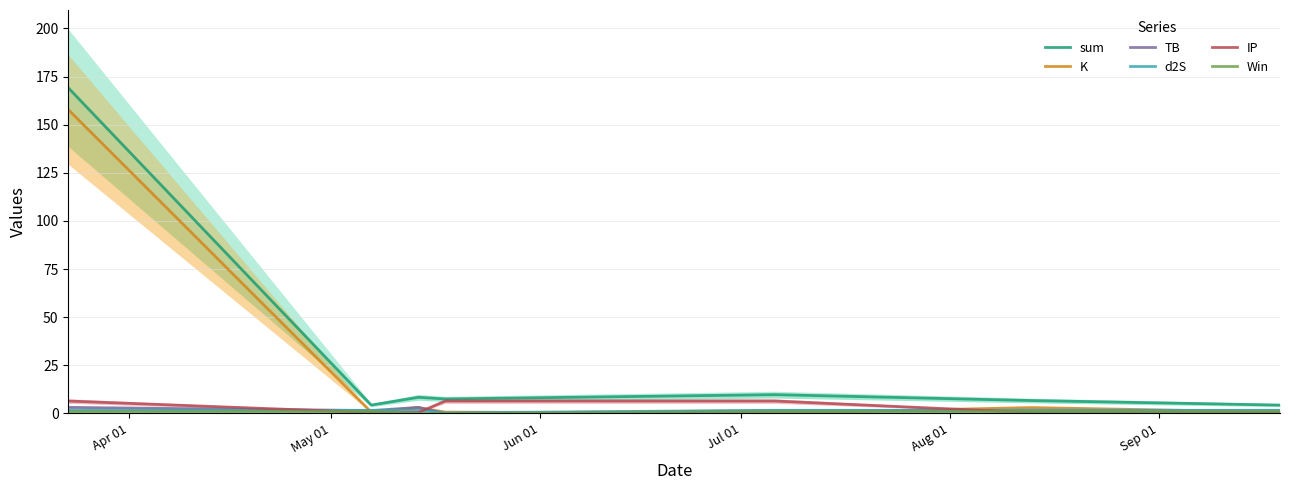

True or false: d2S and IP intersect in this chart.

True